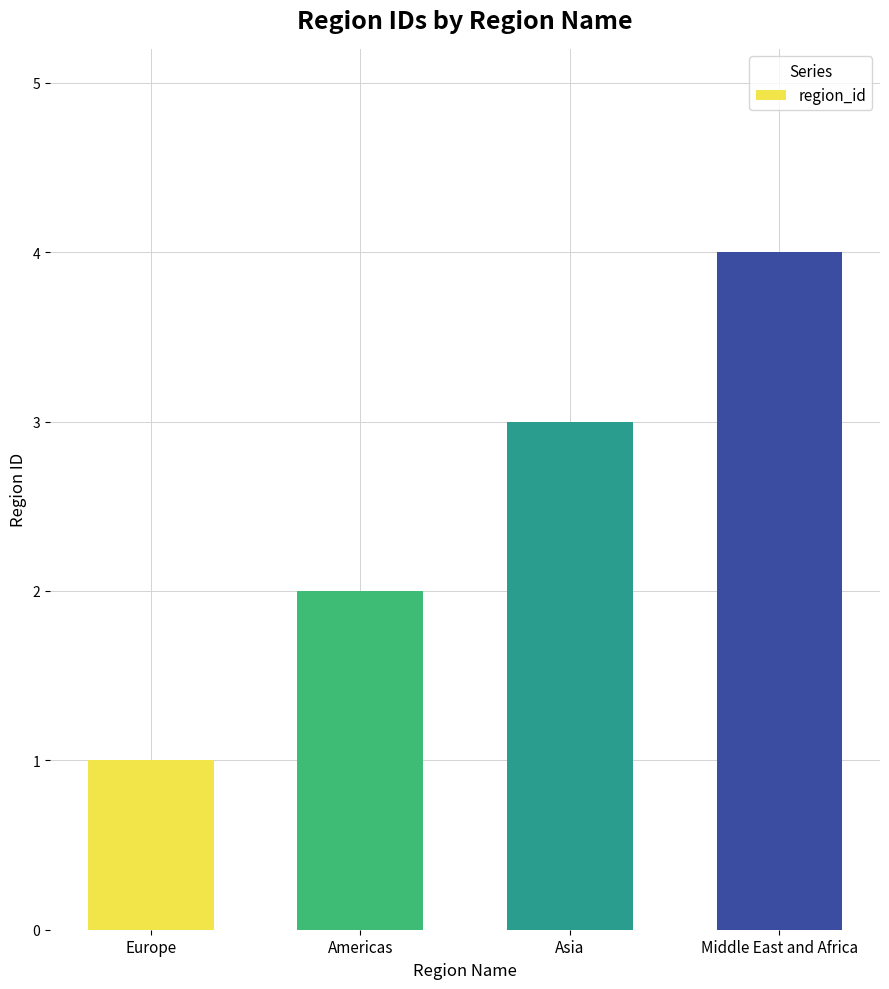

Which label corresponds to the largest value in the chart?

Middle East and Africa